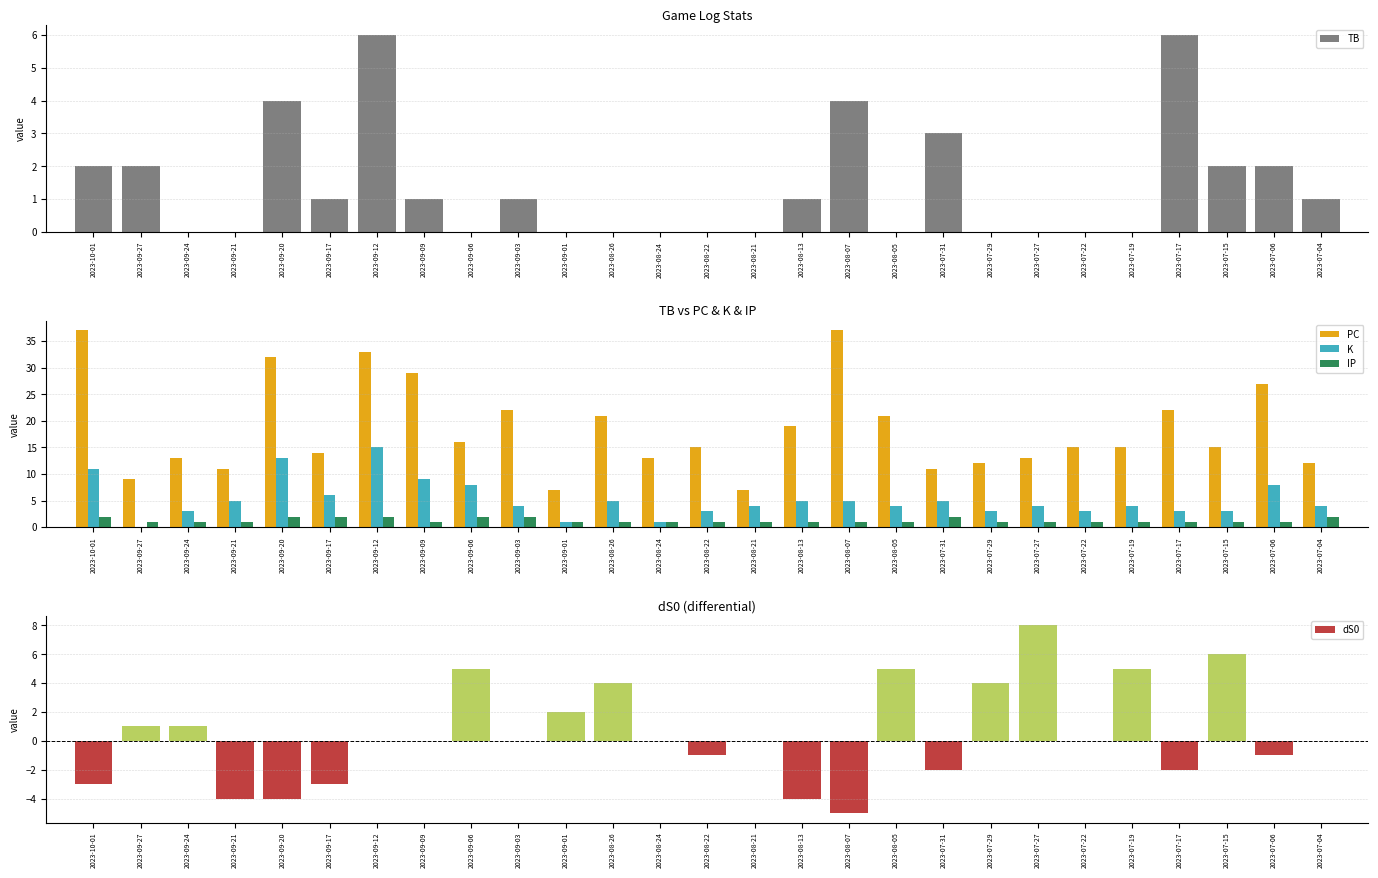

What is the greatest value displayed?

37